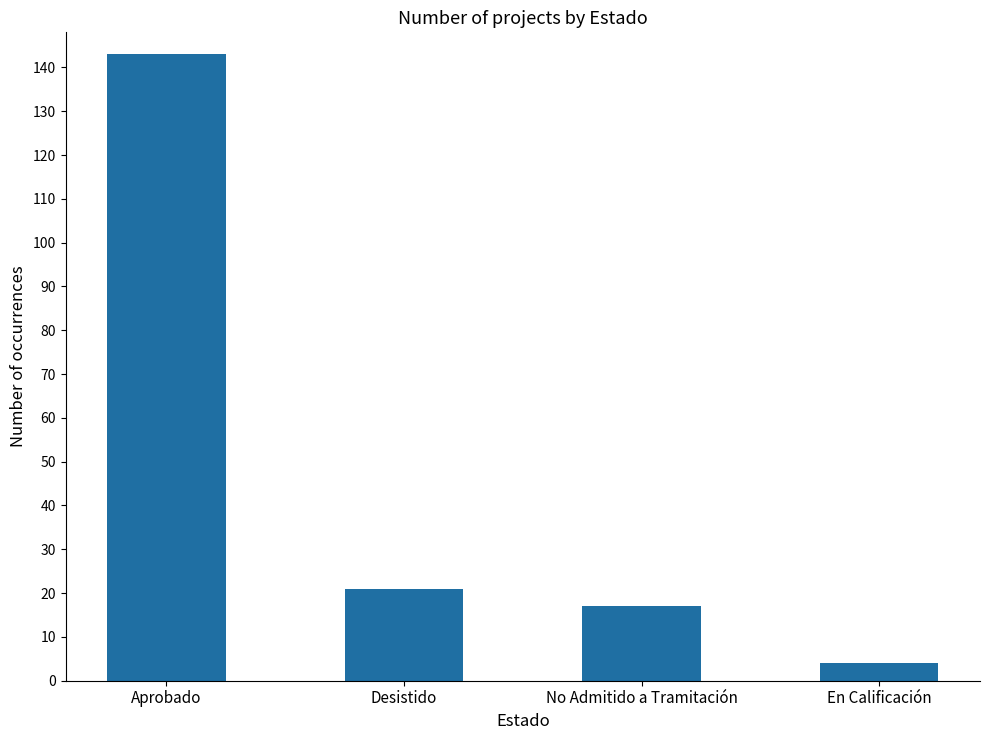

Are the bars horizontal?

No